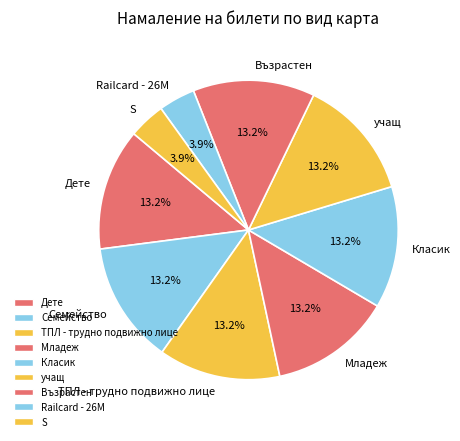

Does any single category account for the majority?

No